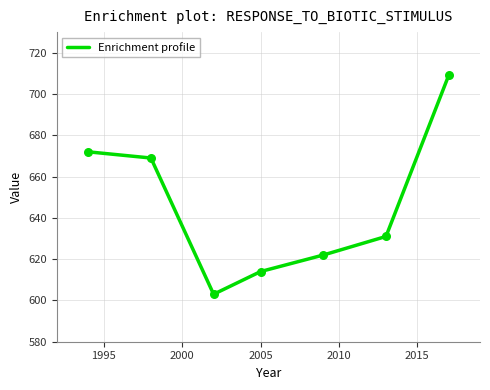

What is the difference between the maximum and minimum values?

106